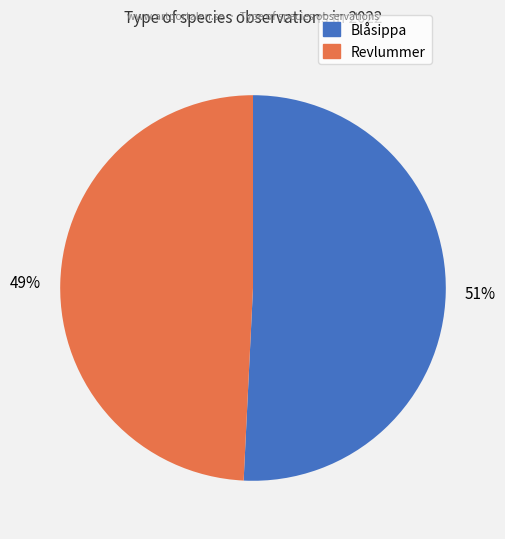

How many slices are in this pie chart?

2